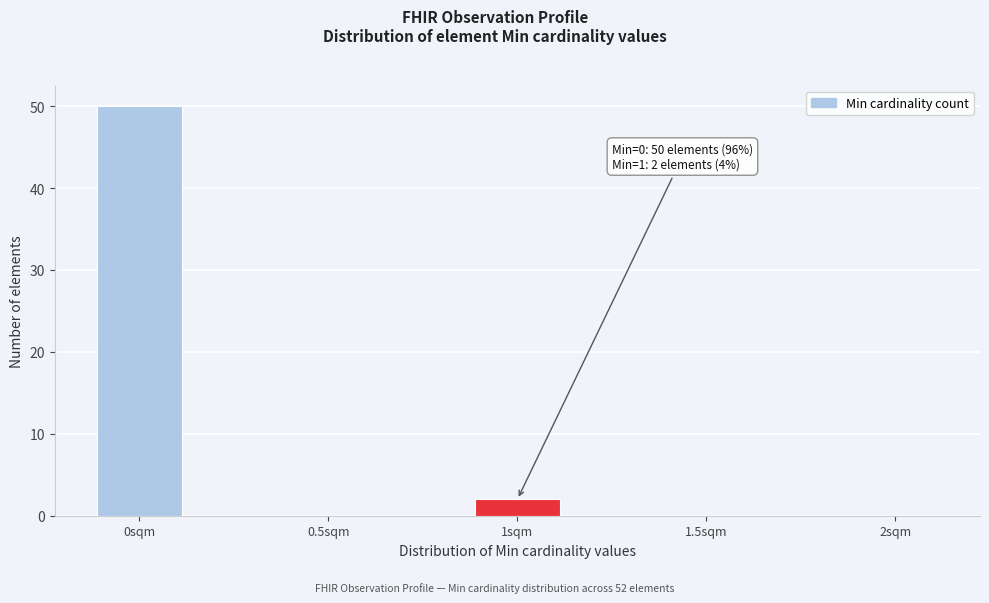

Reading left to right, extract all data points from this chart.

0sqm=50	0.5sqm=0	1sqm=2	1.5sqm=0	2sqm=0